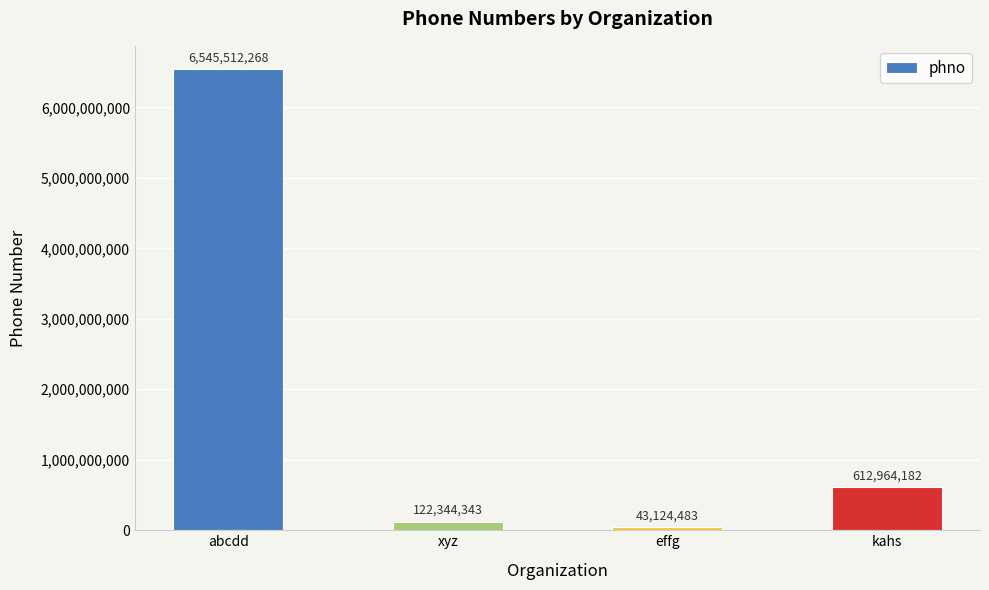

Reading right to left, list all the values displayed in this chart.

kahs=612964182	effg=43124483	xyz=122344343	abcdd=6545512268